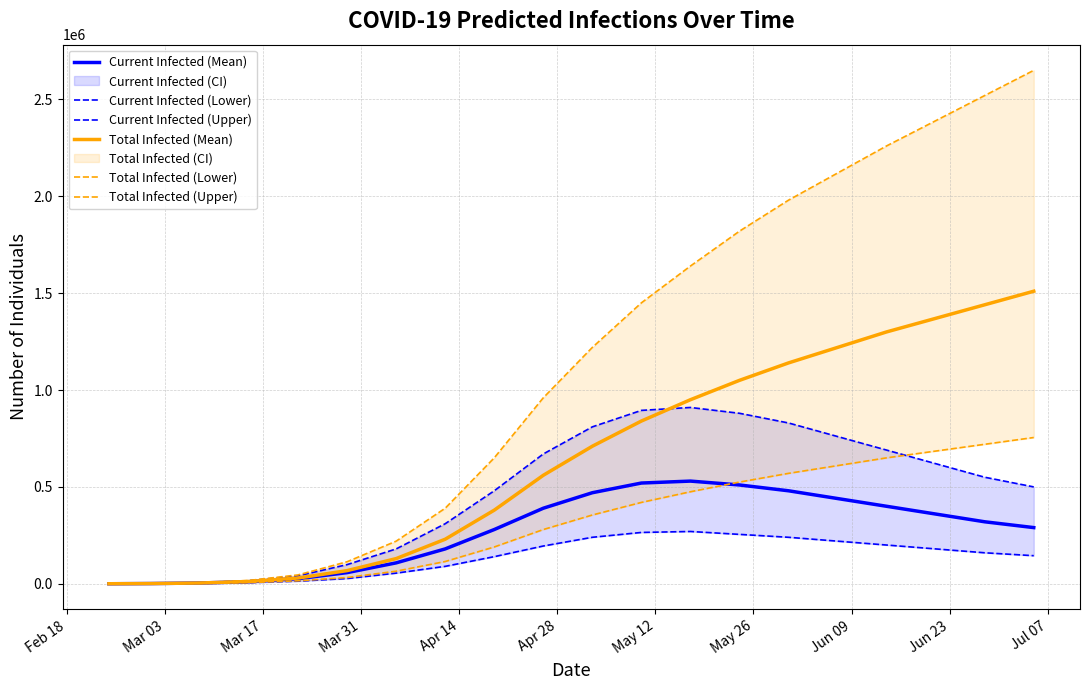

Reading right to left, list all the values displayed in this chart.

Current Infected (Mean): 290000	320000	360000	400000	440000	480000	510000	530000	520000	470000	390000	280000	180000	108000	57674	26272	10914	4078	1211	173
Current Infected (Lower): 145000	160000	180000	200000	220000	240000	255000	270000	265000	240000	195000	140000	90000	55000	27046	13548	5796	2088	595	85
Current Infected (Upper): 500000	550000	620000	690000	760000	830000	880000	910000	895000	810000	670000	480000	310000	180000	99005	40965	15735	5715	1703	244
Total Infected (Mean): 1510000	1440000	1370000	1300000	1220000	1140000	1050000	950000	840000	710000	560000	380000	230000	130000	68048	29737	11952	4078	1211	173
Total Infected (Lower): 755000	720000	685000	650000	610000	570000	525000	475000	420000	355000	280000	190000	115000	65000	32520	15311	6306	2088	595	85
Total Infected (Upper): 2650000	2520000	2390000	2260000	2120000	1980000	1820000	1640000	1450000	1220000	960000	650000	390000	220000	113815	45823	17194	5715	1703	244